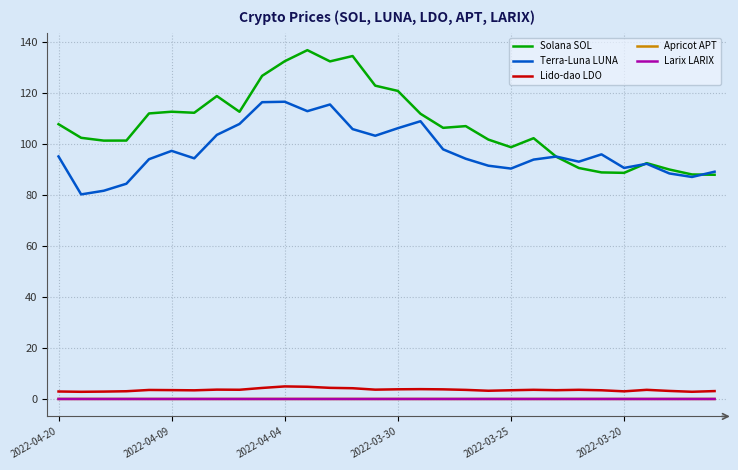

Which series has the widest spread of values?

Solana SOL